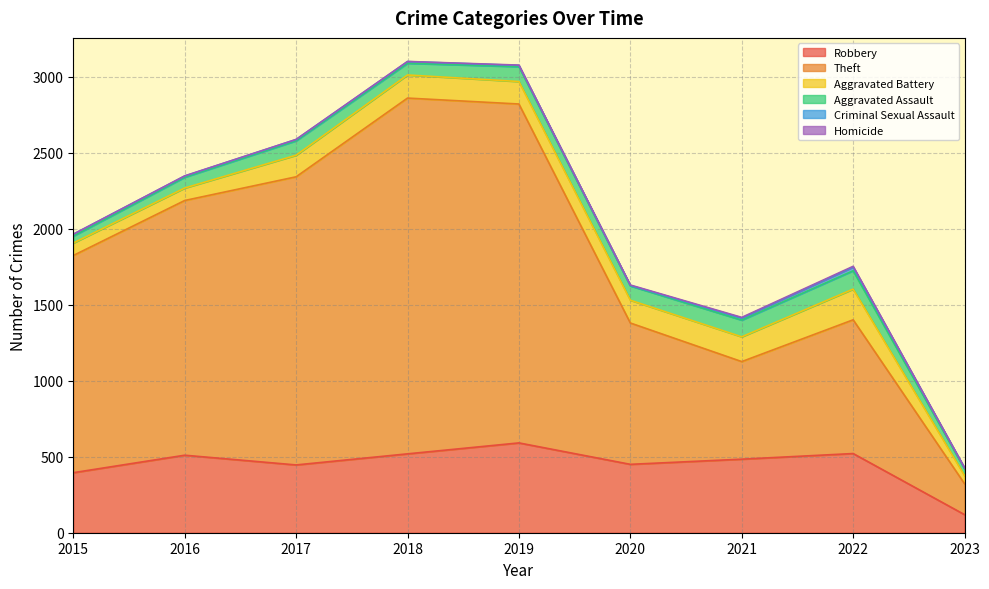

At how many categories does at least one series exceed 1947?

2